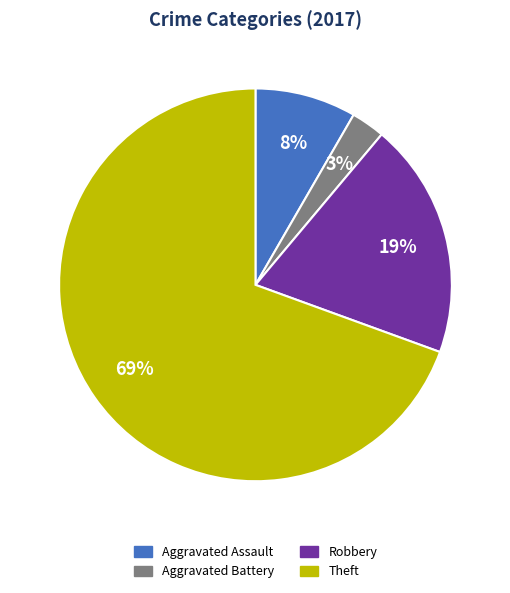

How many slices are in this pie chart?

4